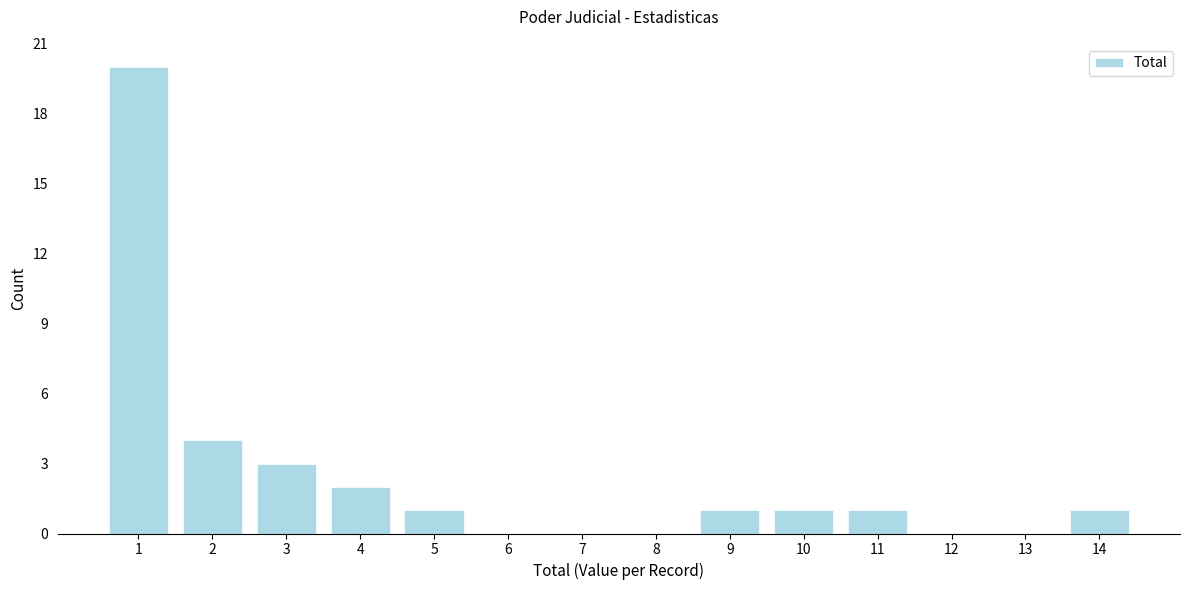

Reading left to right, list every bar in this chart as the range it spans on the x-axis followed by its height. The values are not printed on the chart, so give them approximately, as read against the axis.

0.5 to 1.5: 20
1.5 to 2.5: 4
2.5 to 3.5: 3
3.5 to 4.5: 2
4.5 to 5.5: 1
5.5 to 6.5: 0
6.5 to 7.5: 0
7.5 to 8.5: 0
8.5 to 9.5: 1
9.5 to 10.5: 1
10.5 to 11.5: 1
11.5 to 12.5: 0
12.5 to 13.5: 0
13.5 to 14.5: 1